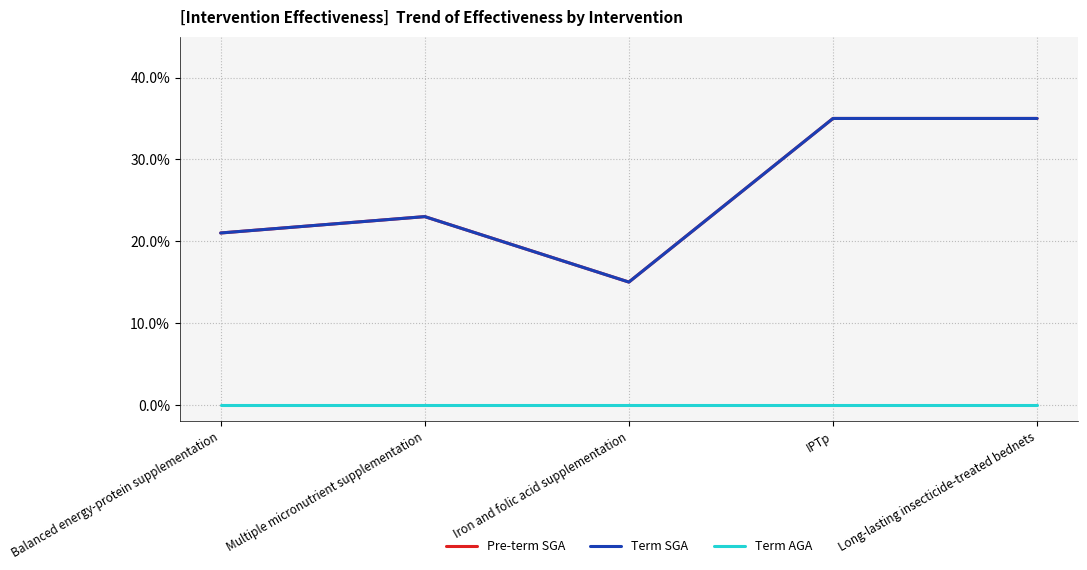

What is the sum of all Term SGA values?

1.3